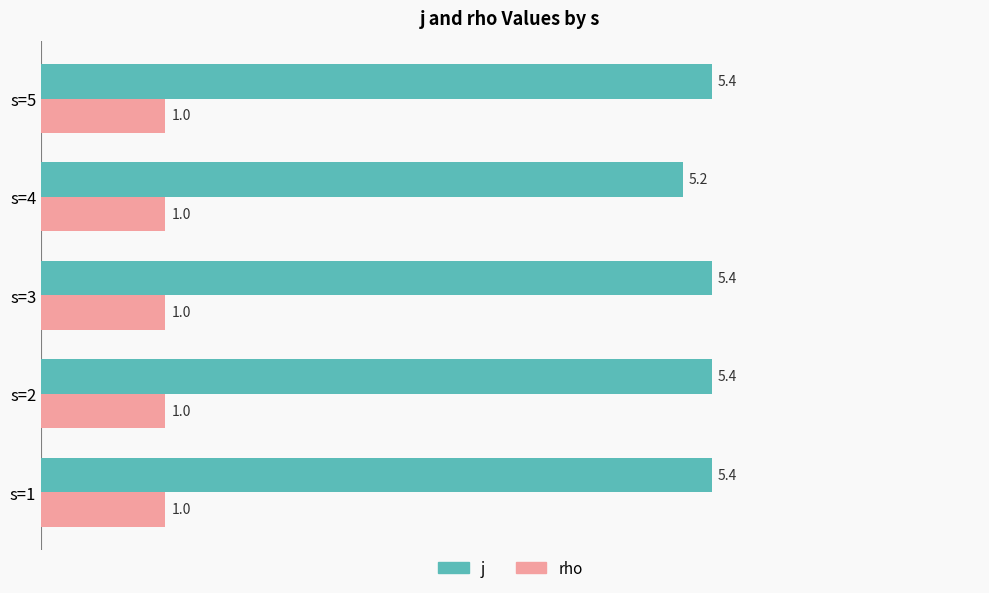

What is the highest value of the rho series?

1.0